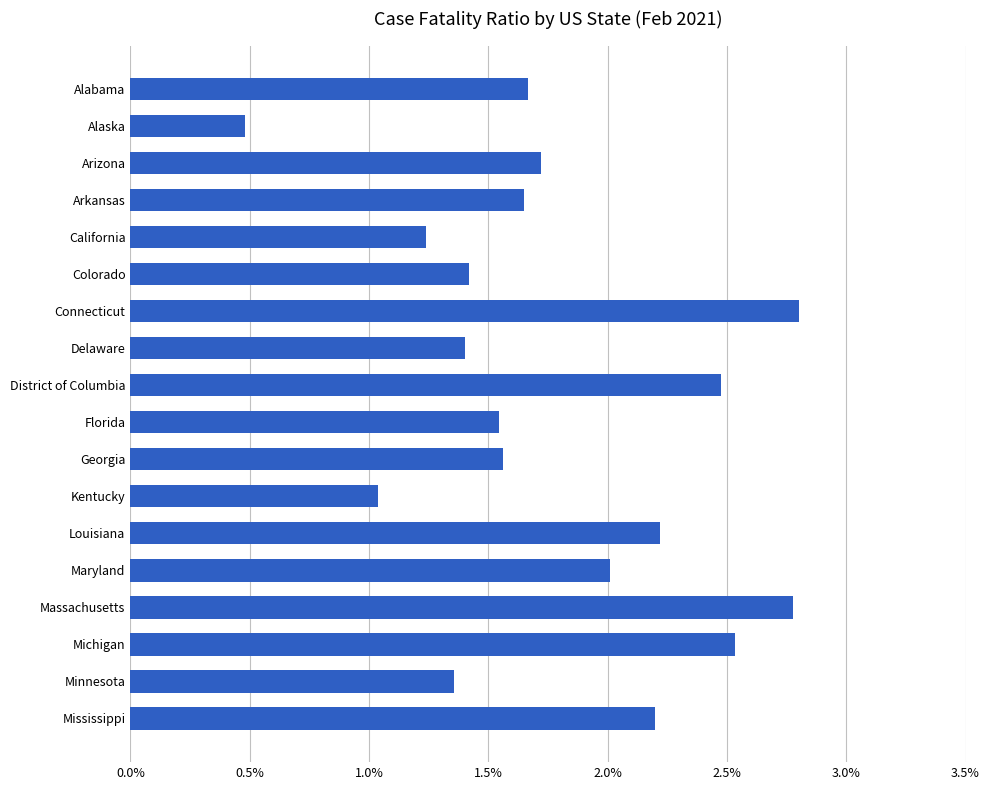

What is the label of the 3rd bar from the bottom?

Michigan